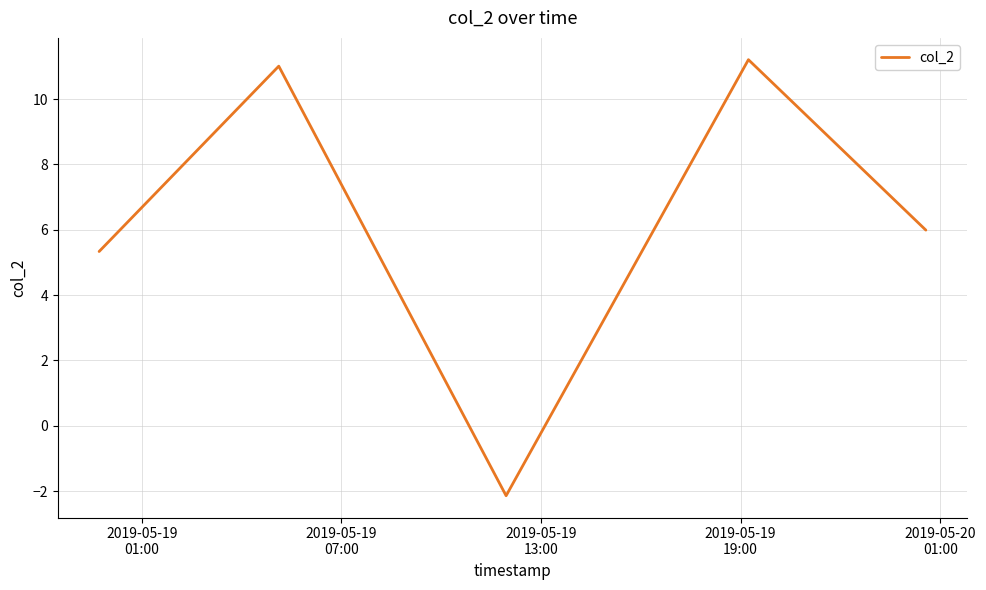

Does the chart display data point markers on the line(s)?

No